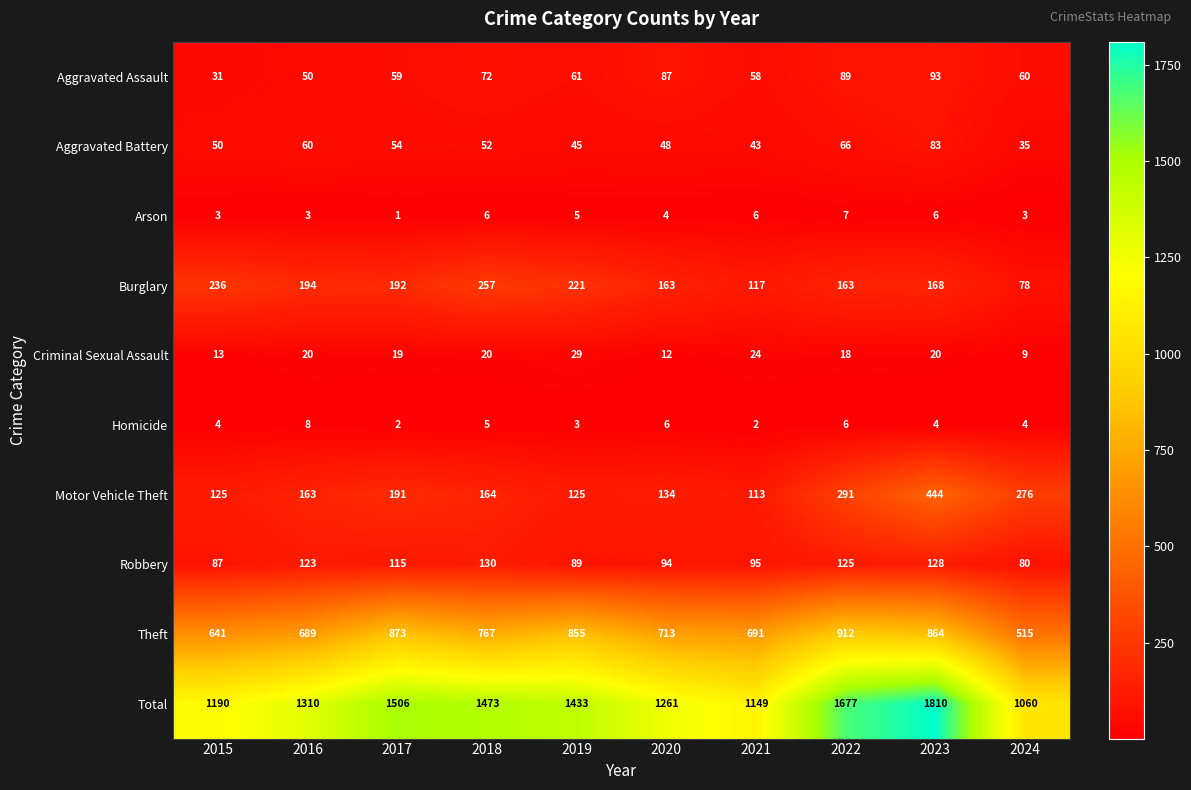

What is the difference between the highest and lowest values at 2018?

1468